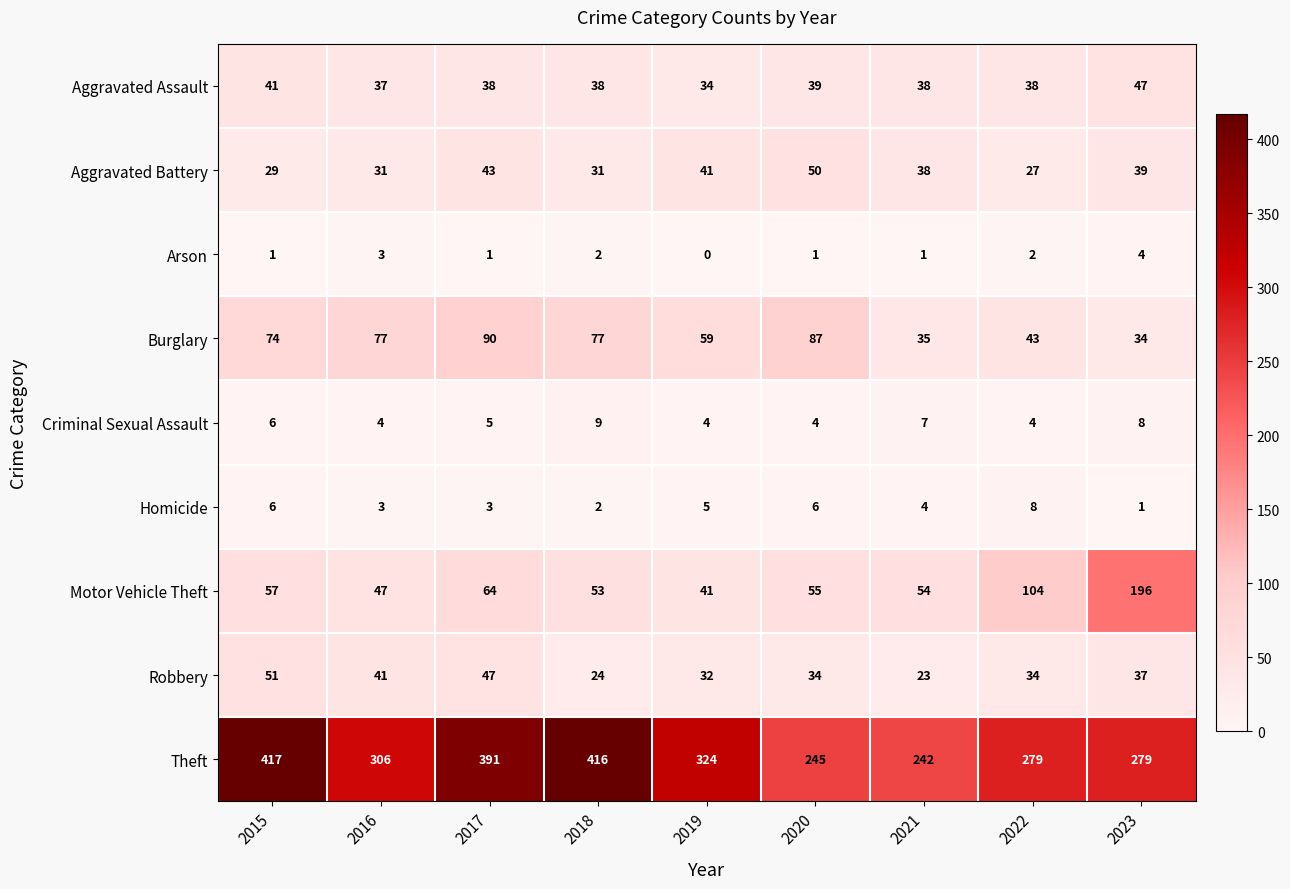

Which series changed the most between 2018 and 2023?

Motor Vehicle Theft